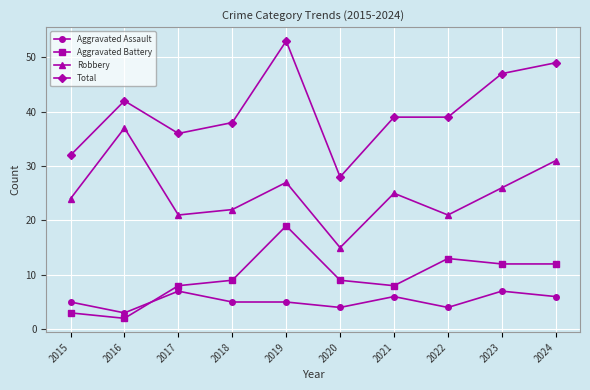

True or false: Aggravated Assault and Total intersect in this chart.

False